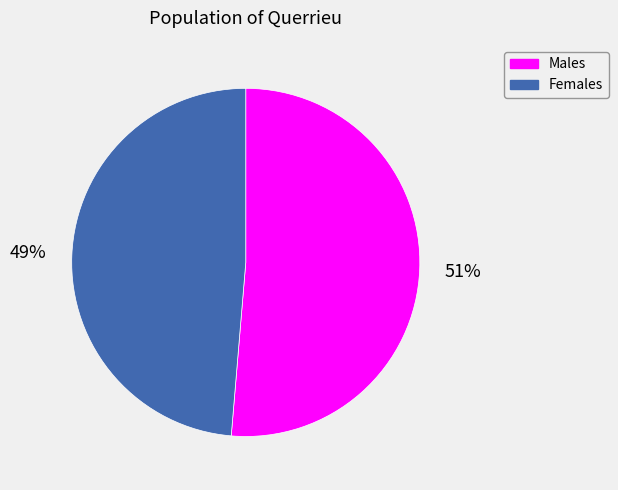

To the nearest percent, what is the average slice percentage?

50%